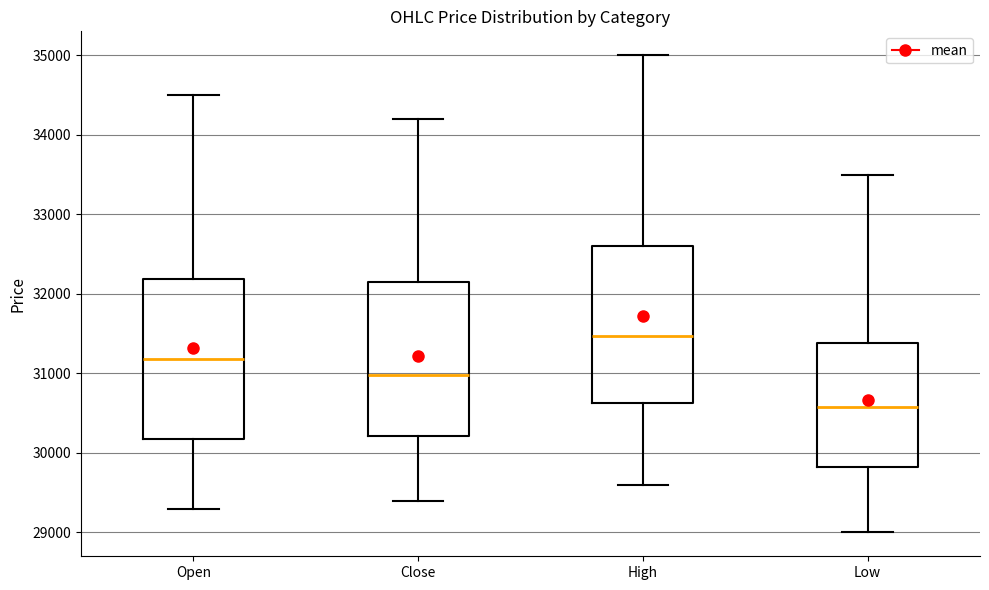

Reading left to right, read every box against the y-axis: the position of its median line, the range the box covers, and the ends of its whiskers. The values are not printed on the chart, so give them approximately, as read against the axis.

Open: median 31200, box 30200 to 32200, whiskers 29300 to 34500
Close: median 31000, box 30200 to 32200, whiskers 29400 to 34200
High: median 31500, box 30600 to 32600, whiskers 29600 to 35000
Low: median 30600, box 29800 to 31400, whiskers 29000 to 33500